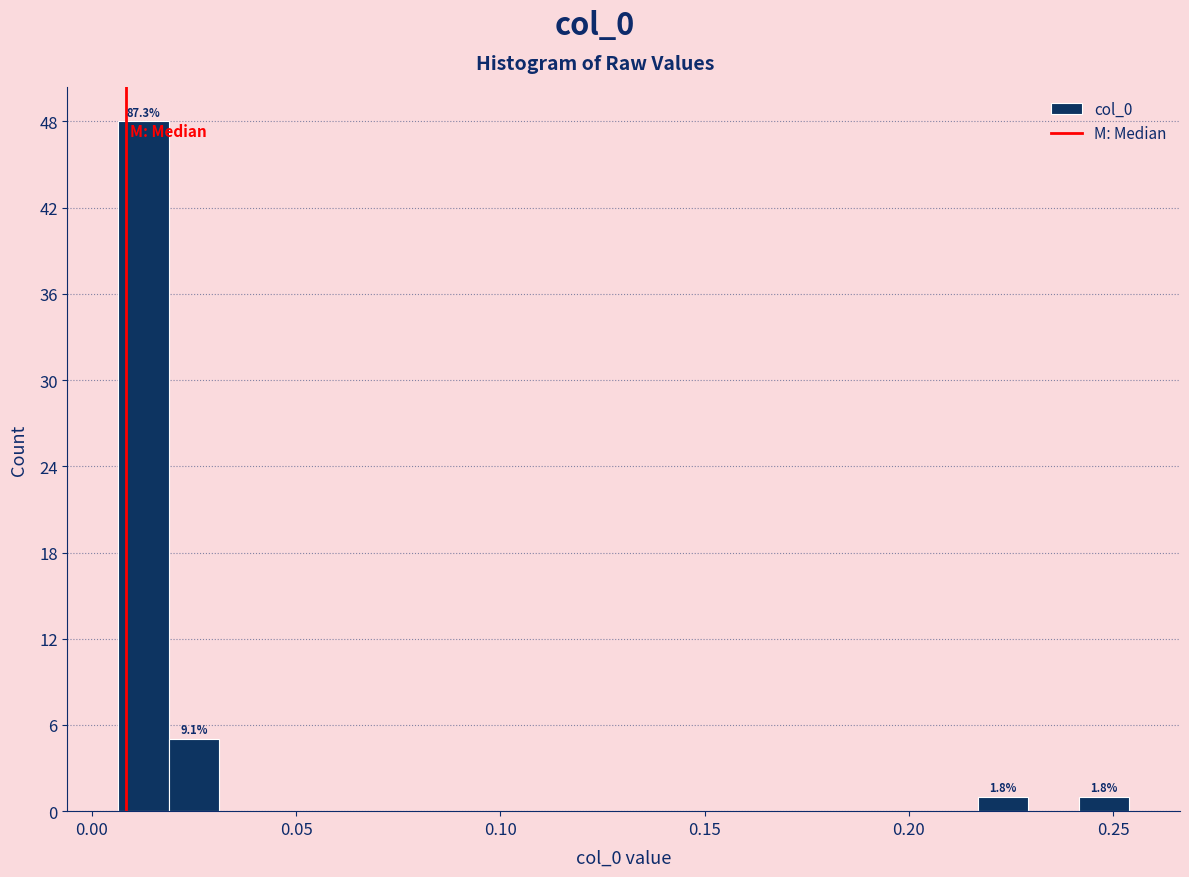

Around what value on the x-axis is the tallest bar? Give the approximate position of its centre, as read against the axis.

0.015